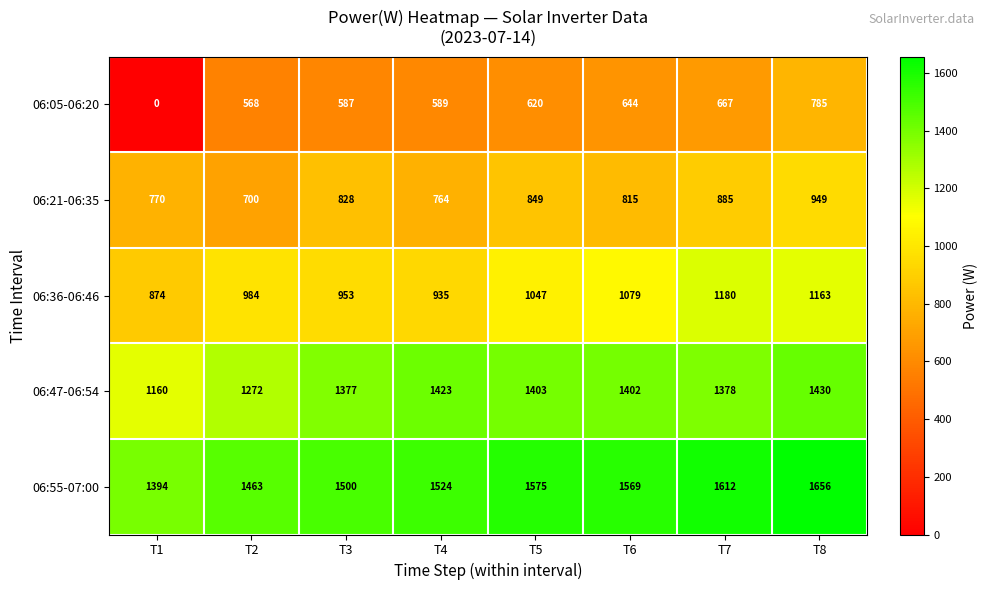

How many distinct data groups are displayed?

5